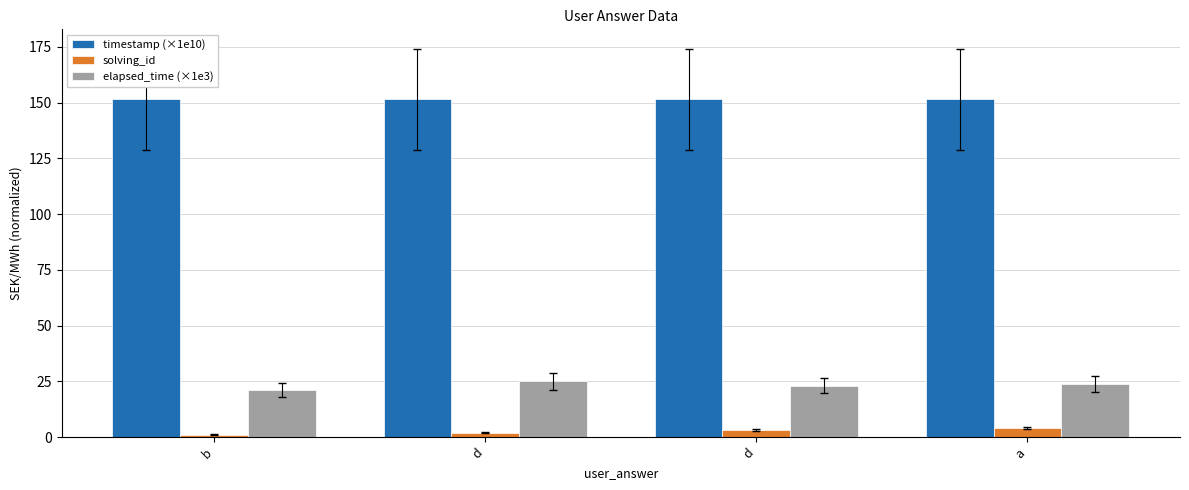

What value does the timestamp (×1e10) series have at d?

151.5